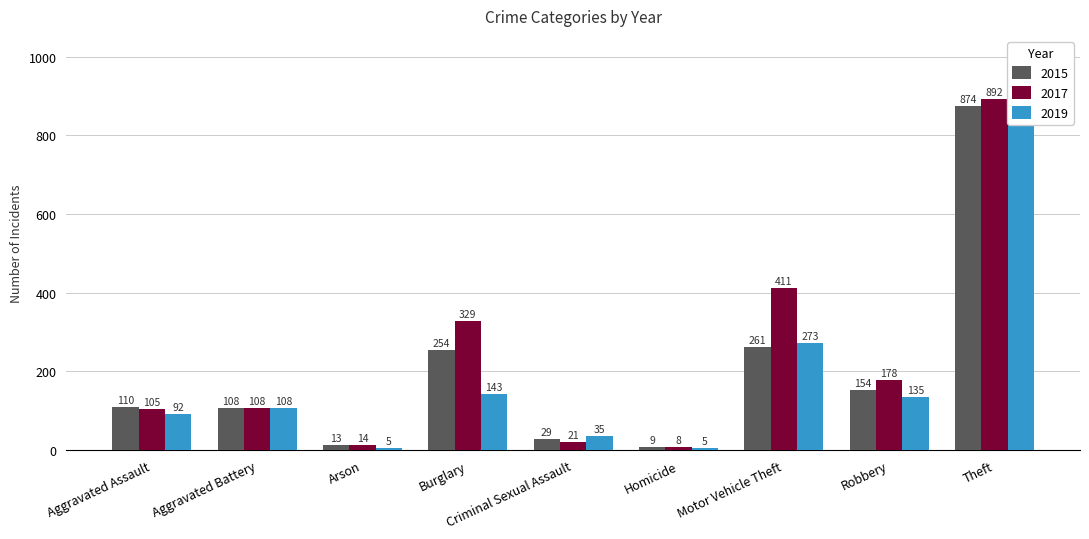

What is the difference between the 2019 values at Burglary and Arson?

138